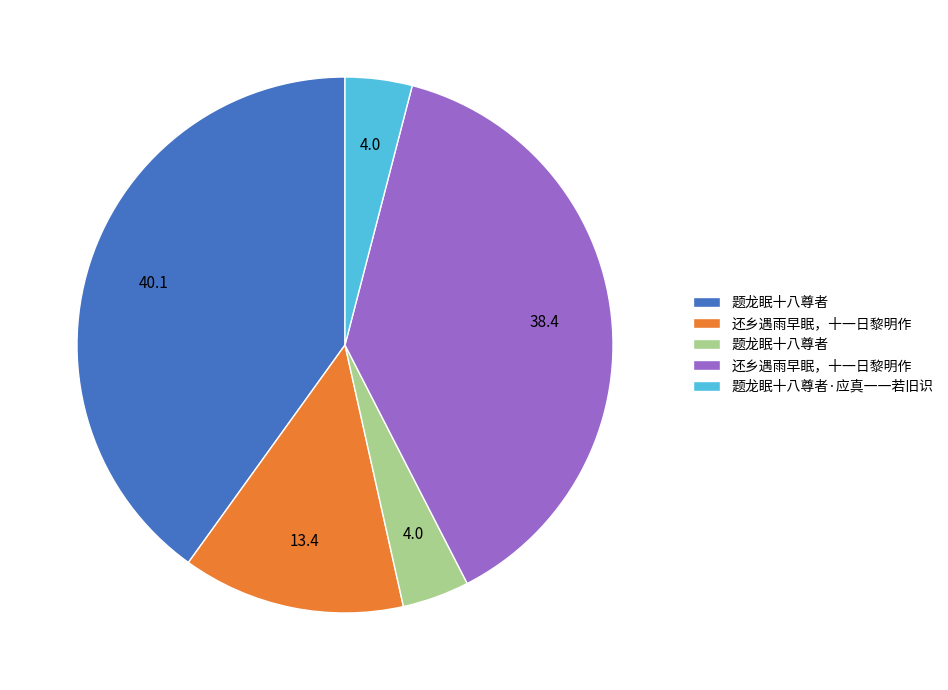

How many slices are in this pie chart?

5